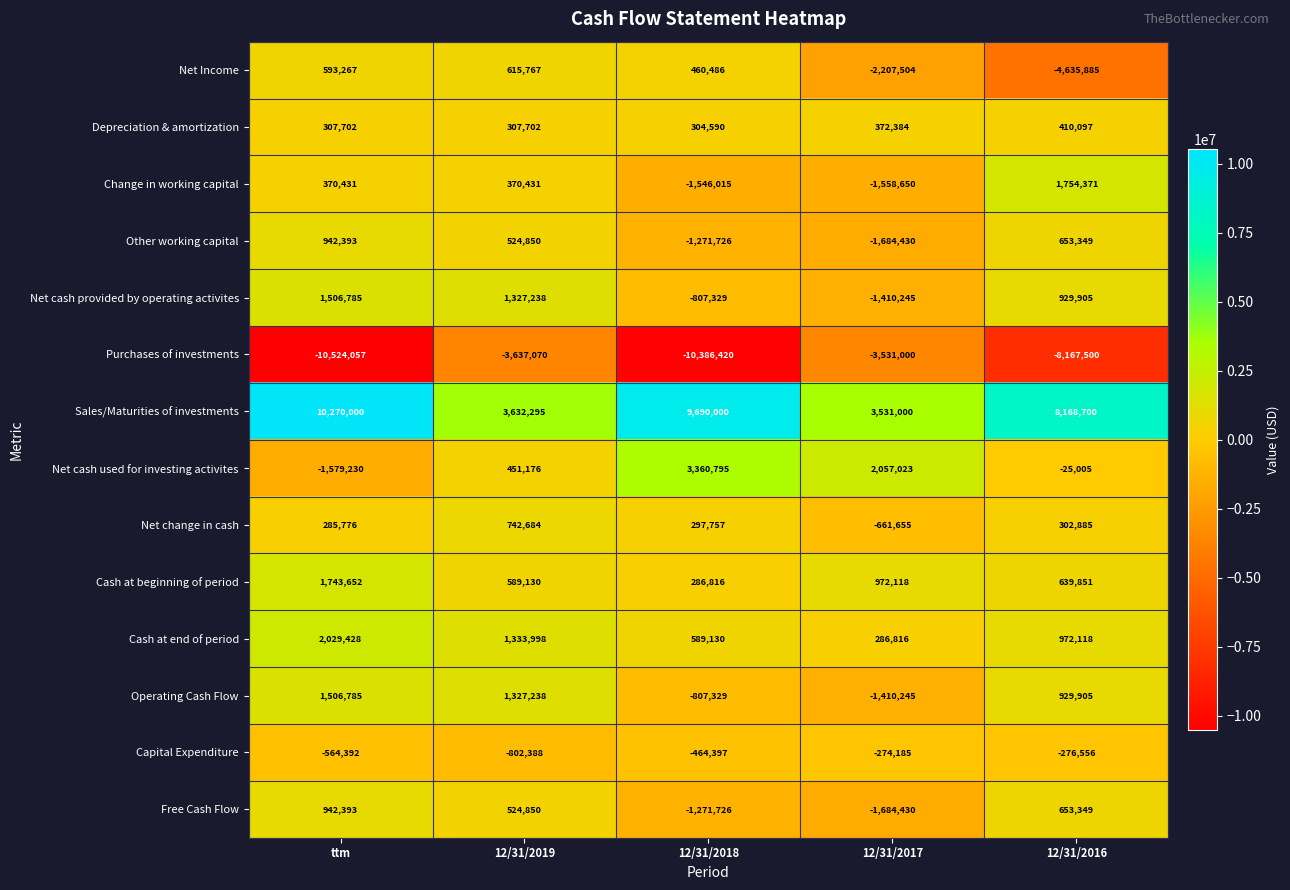

List the labels in order of Other working capital value, smallest first.

12/31/2017, 12/31/2018, 12/31/2019, 12/31/2016, ttm